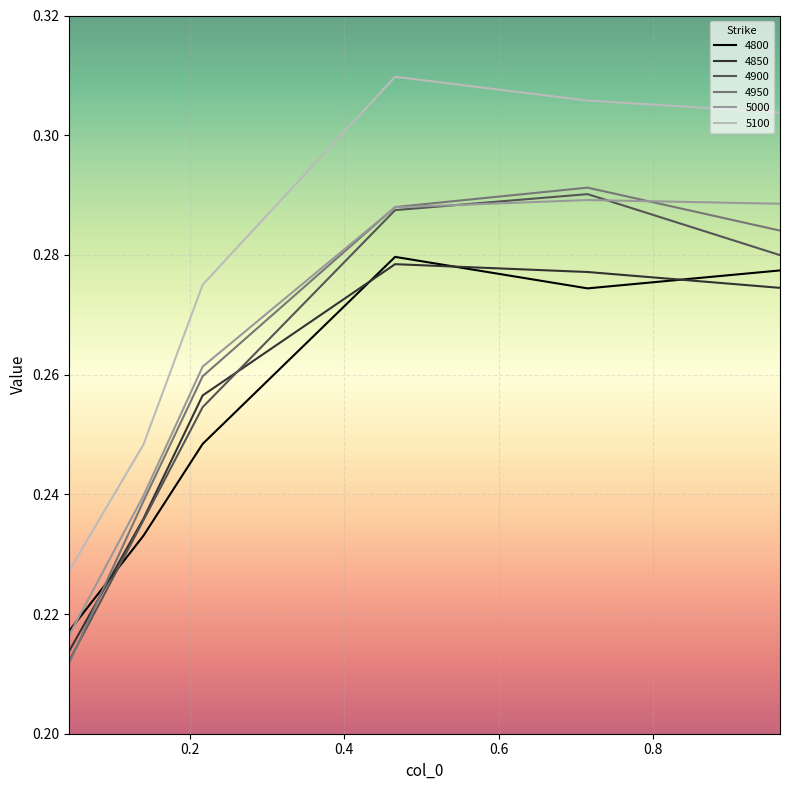

True or false: 5100 and 4850 cross at least once.

False